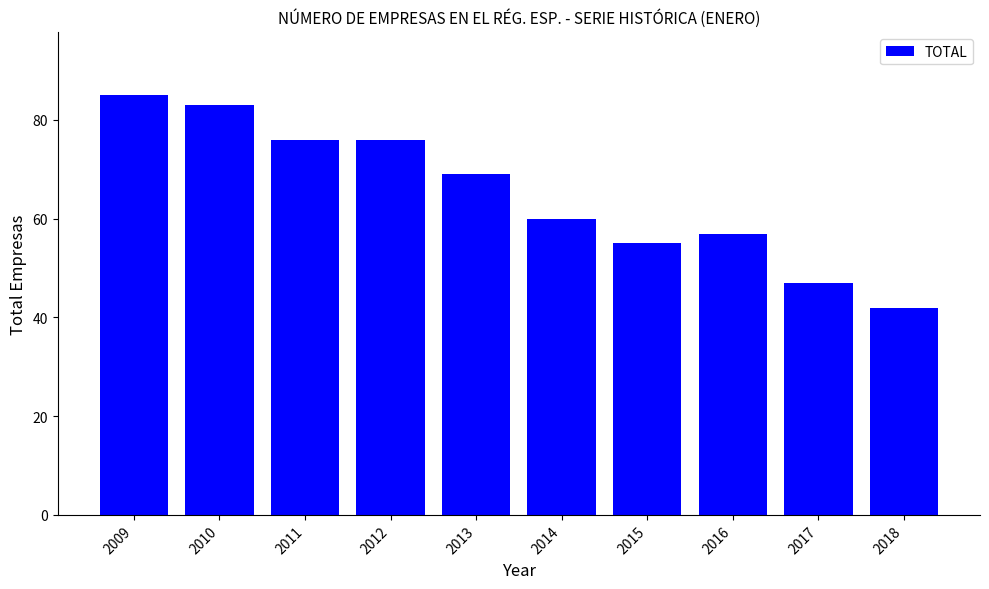

Is it true that the value at 2016 is 57?

True